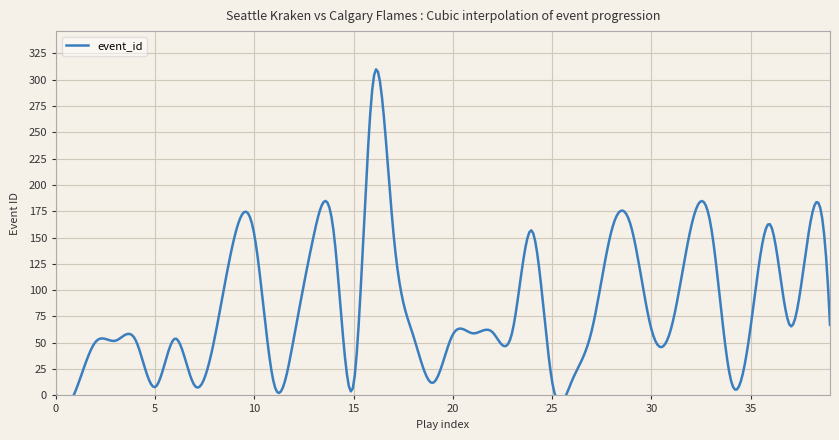

Which series has the largest total across all categories?

event_id